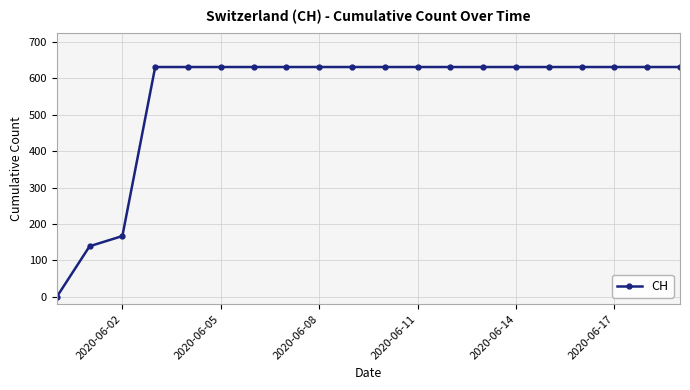

Reading right to left, list all the values displayed in this chart.

631	631	631	631	631	631	631	631	631	631	631	631	631	631	631	631	631	167	139	0